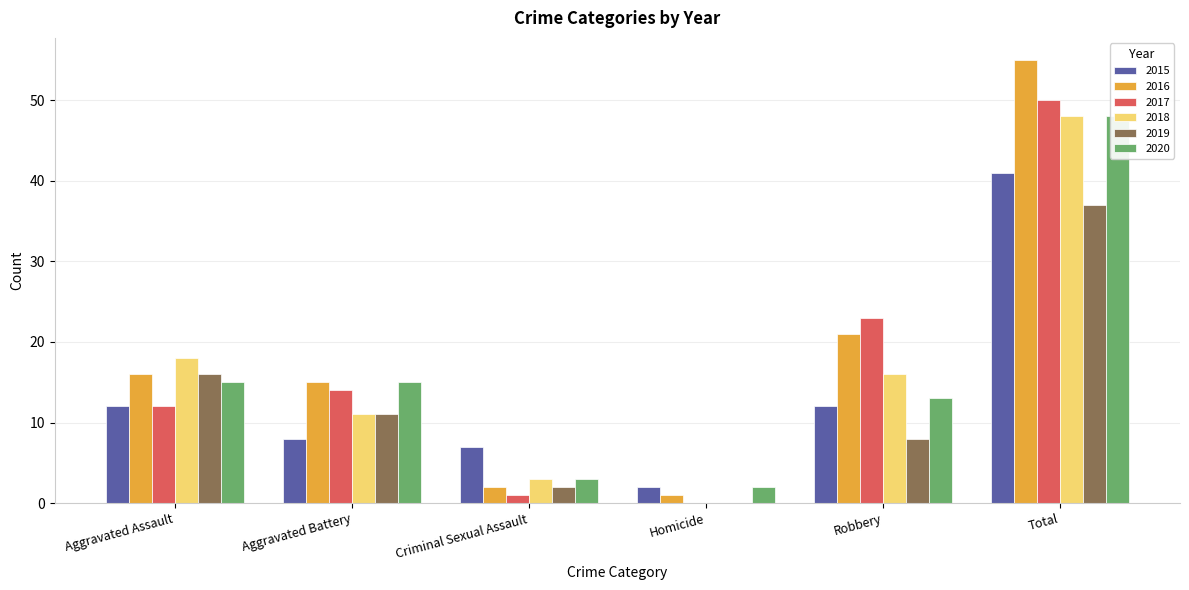

Reading right to left, transcribe all the data shown in this chart.

2015: 41	12	2	7	8	12
2016: 55	21	1	2	15	16
2017: 50	23	0	1	14	12
2018: 48	16	0	3	11	18
2019: 37	8	0	2	11	16
2020: 48	13	2	3	15	15